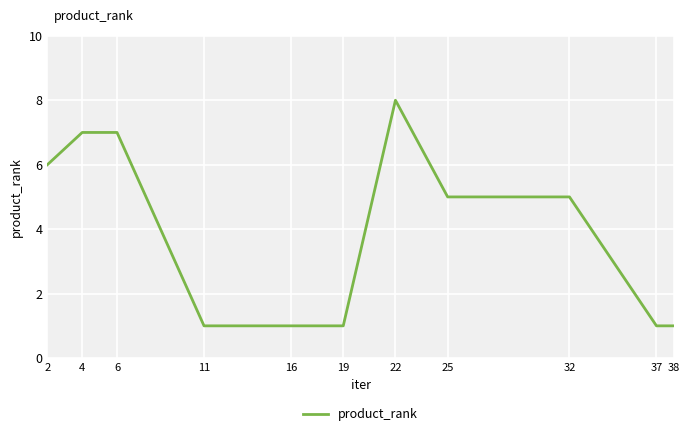

True or false: the data shows 2 at 32.

False